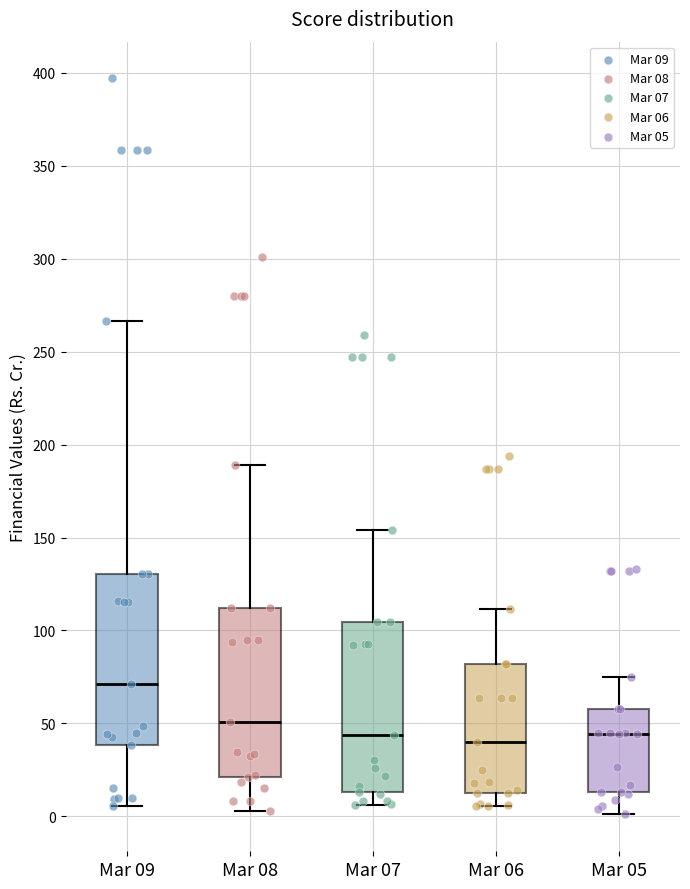

Reading left to right, read every box against the y-axis: the position of its median line, the range the box covers, and the ends of its whiskers. The values are not printed on the chart, so give them approximately, as read against the axis.

Mar 09: median 70, box 40 to 130, whiskers 5 to 265
Mar 08: median 50, box 20 to 110, whiskers 5 to 190
Mar 07: median 45, box 15 to 105, whiskers 5 to 155
Mar 06: median 40, box 10 to 80, whiskers 5 to 110
Mar 05: median 45, box 15 to 60, whiskers 0 to 75